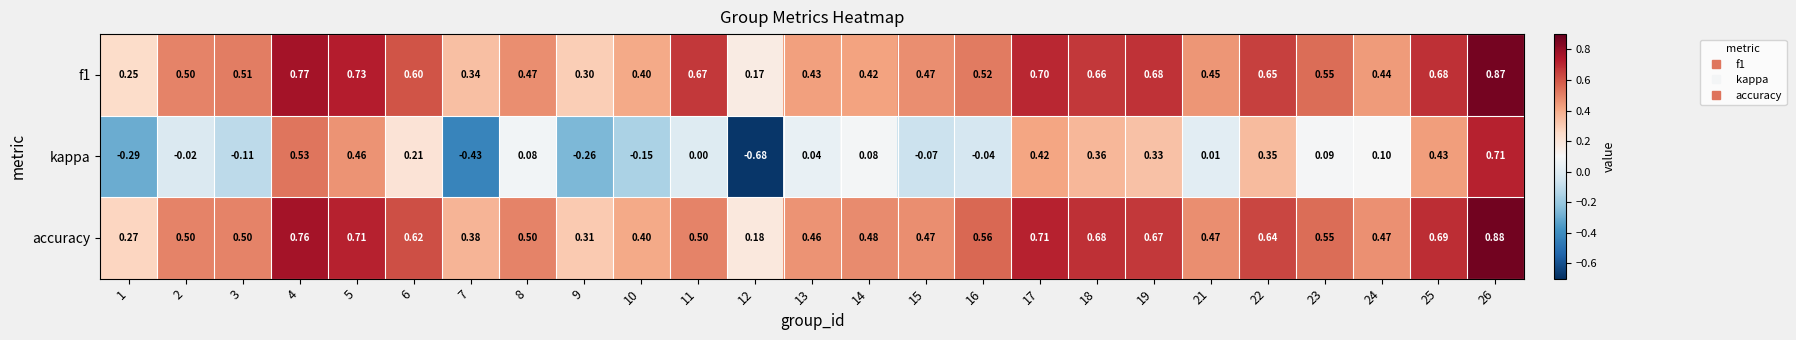

Between 2 and 9, which series saw the biggest shift?

kappa